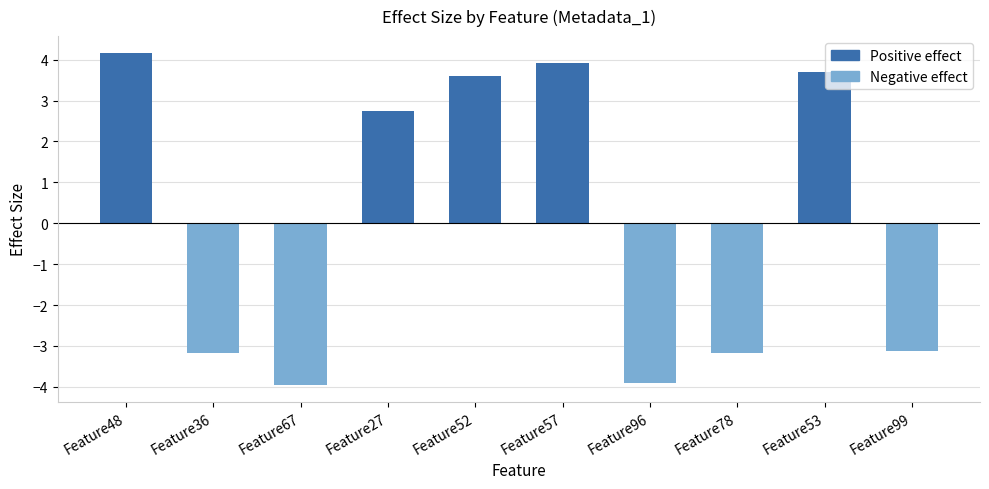

What is the difference between the second highest and second lowest values?

7.8